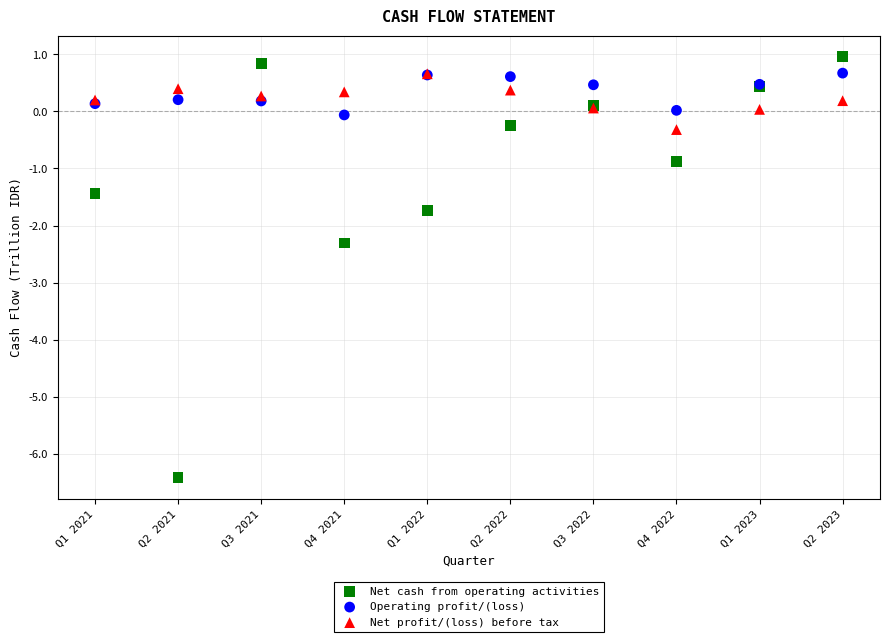

What are all the series names shown in the legend?

Net cash from operating activities, Operating profit/(loss), Net profit/(loss) before tax